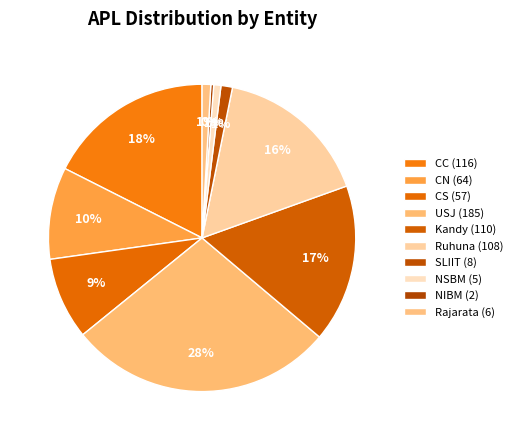

Rank the categories by value from highest to lowest.

USJ, CC, Kandy, Ruhuna, CN, CS, SLIIT, Rajarata, NSBM, NIBM